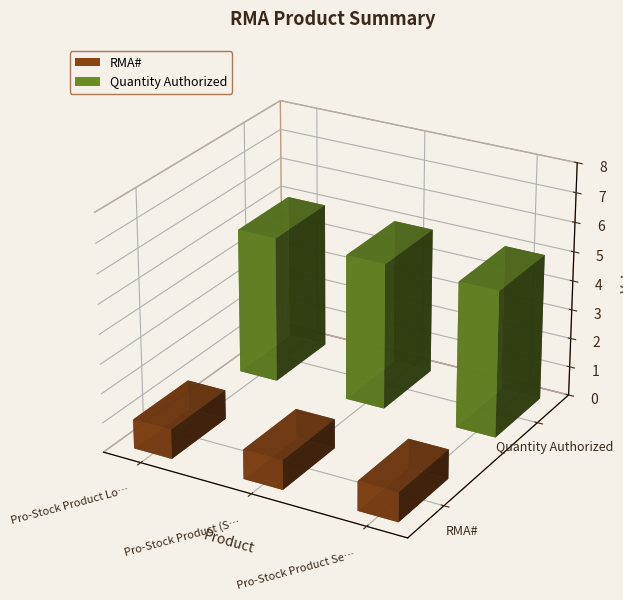

Reading right to left, list all the values displayed in this chart.

RMA#: 1	1	1
Quantity Authorized: 5	5	5